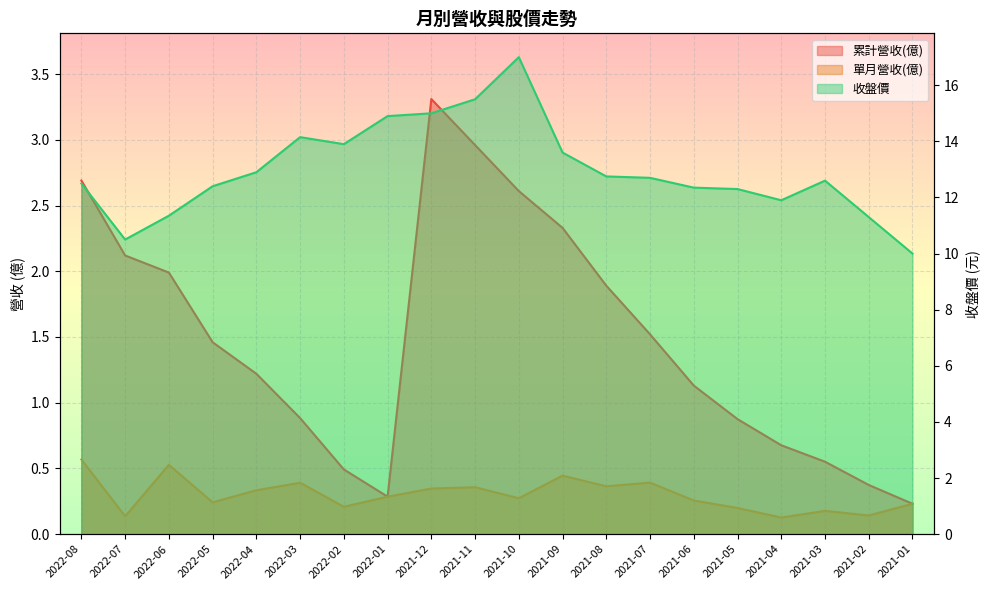

Which category has the highest value across all series?

2021-10